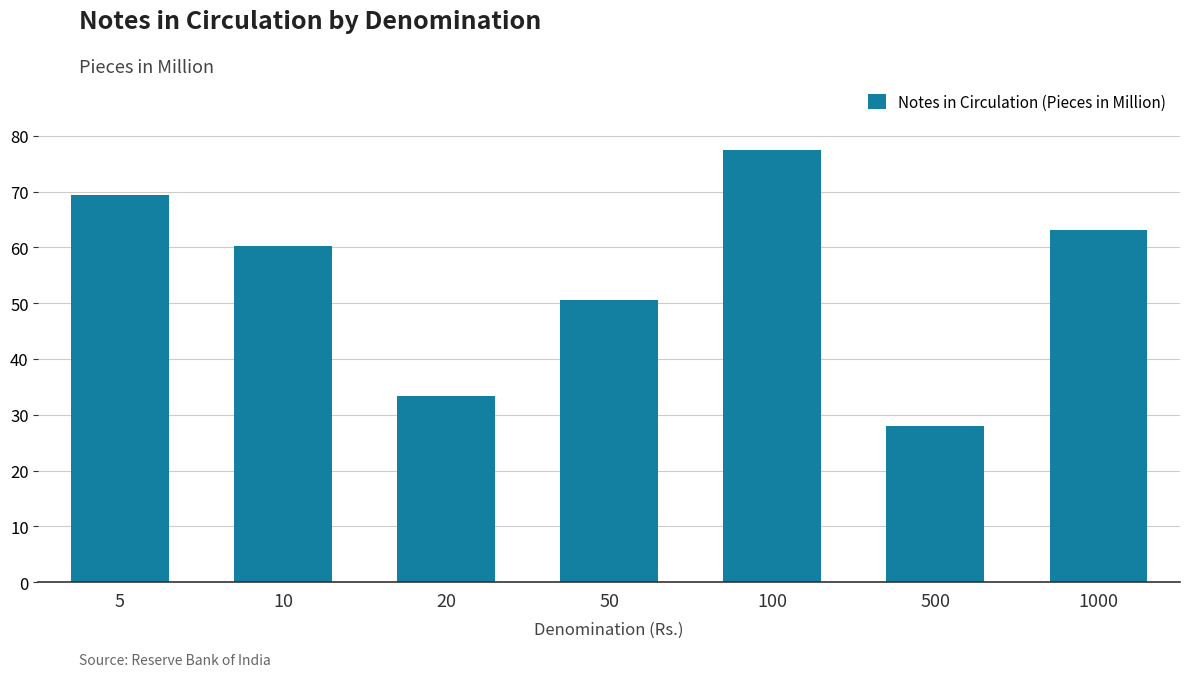

Which label corresponds to the largest value in the chart?

100